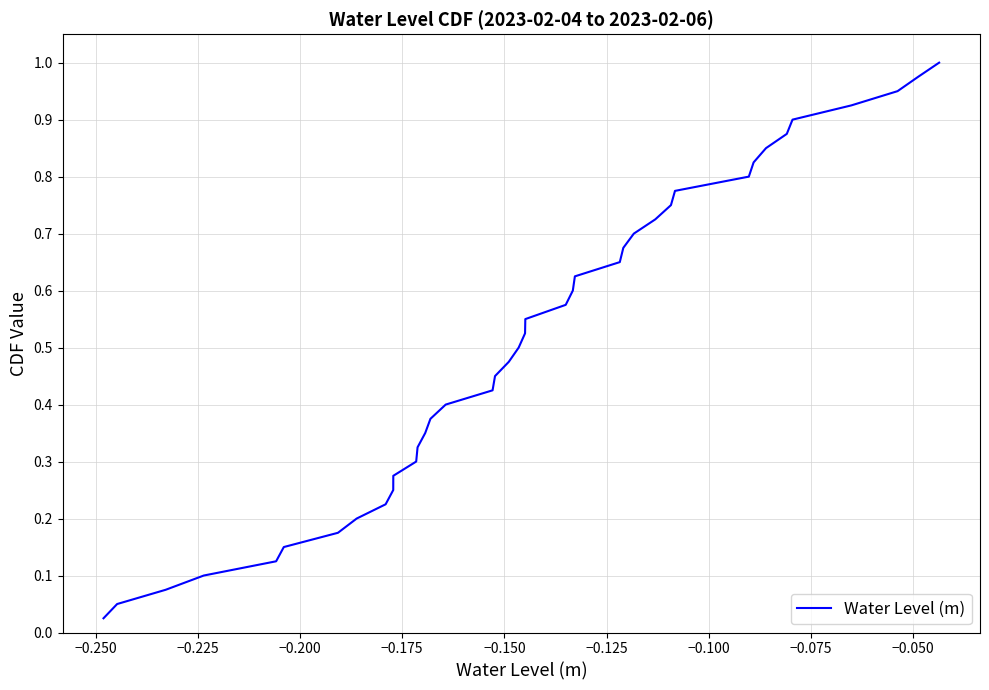

Is this an area chart (filled region under the line)?

No